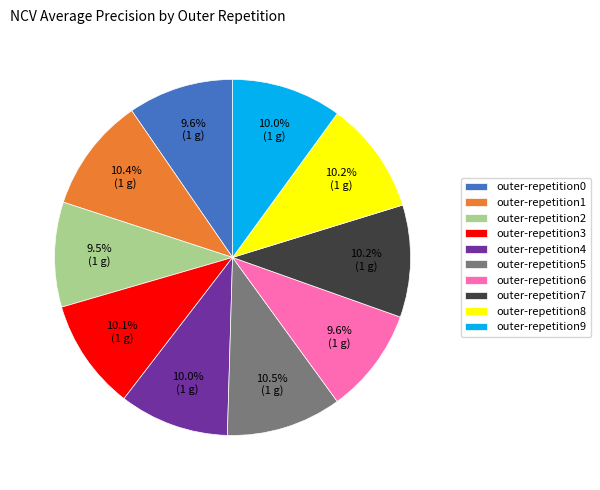

True or false: outer-repetition7 accounts for 18% of the total.

False